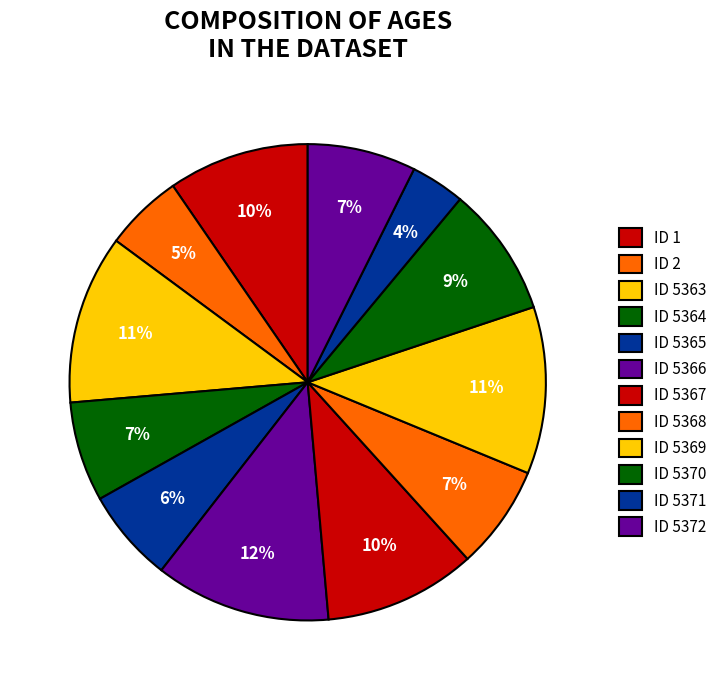

The ID 5368 slice represents 7% of the pie. True or false?

True